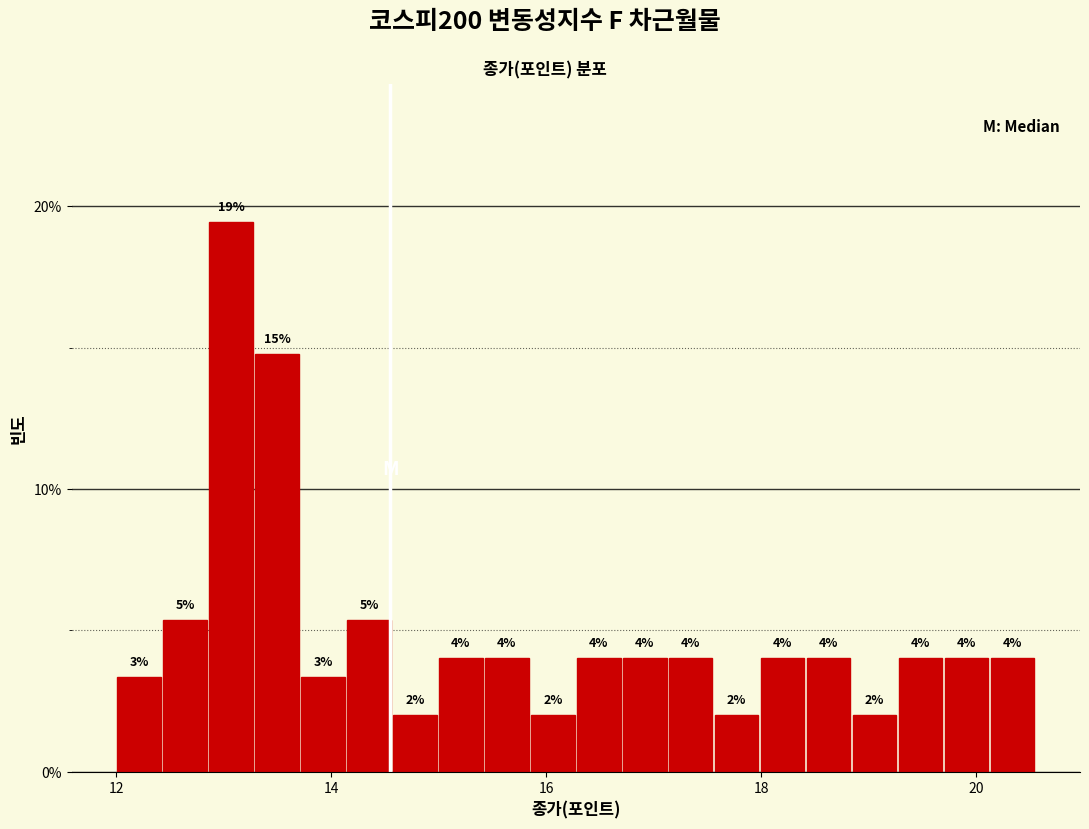

Read against the x-axis, roughly where is the centre of the tallest bar?

13.0